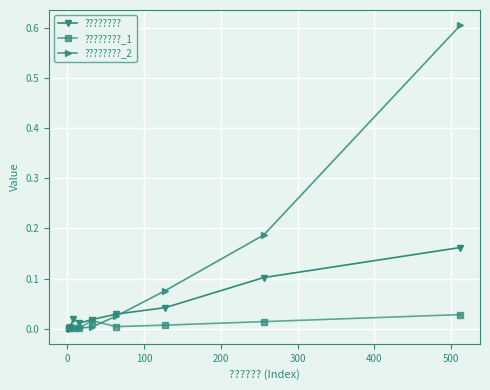

Which series has the widest spread of values?

????????_2